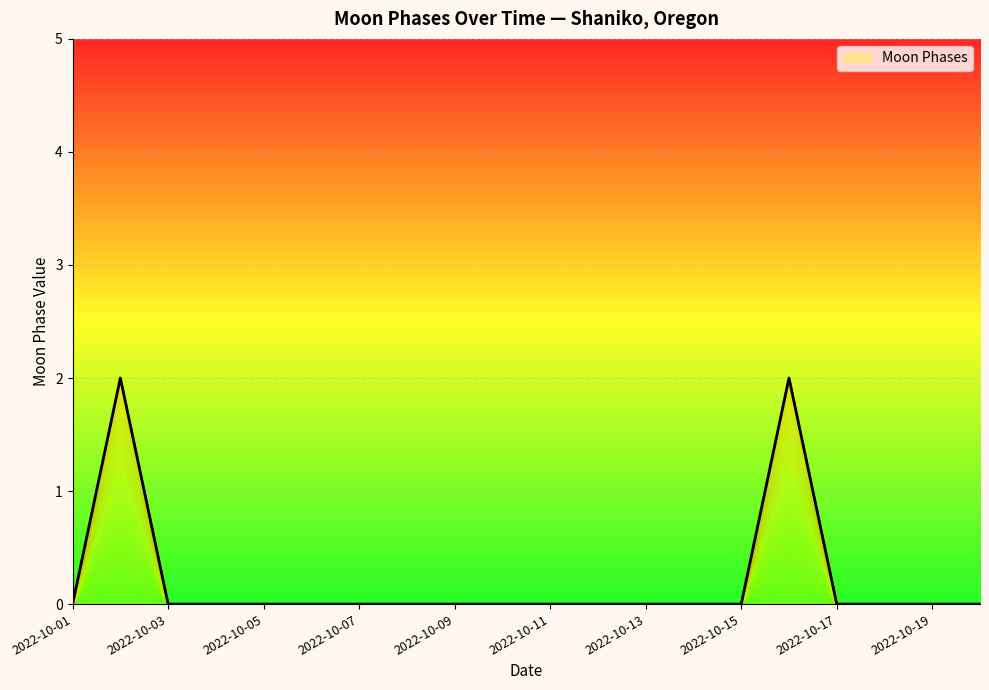

How many lines are shown in the chart?

1